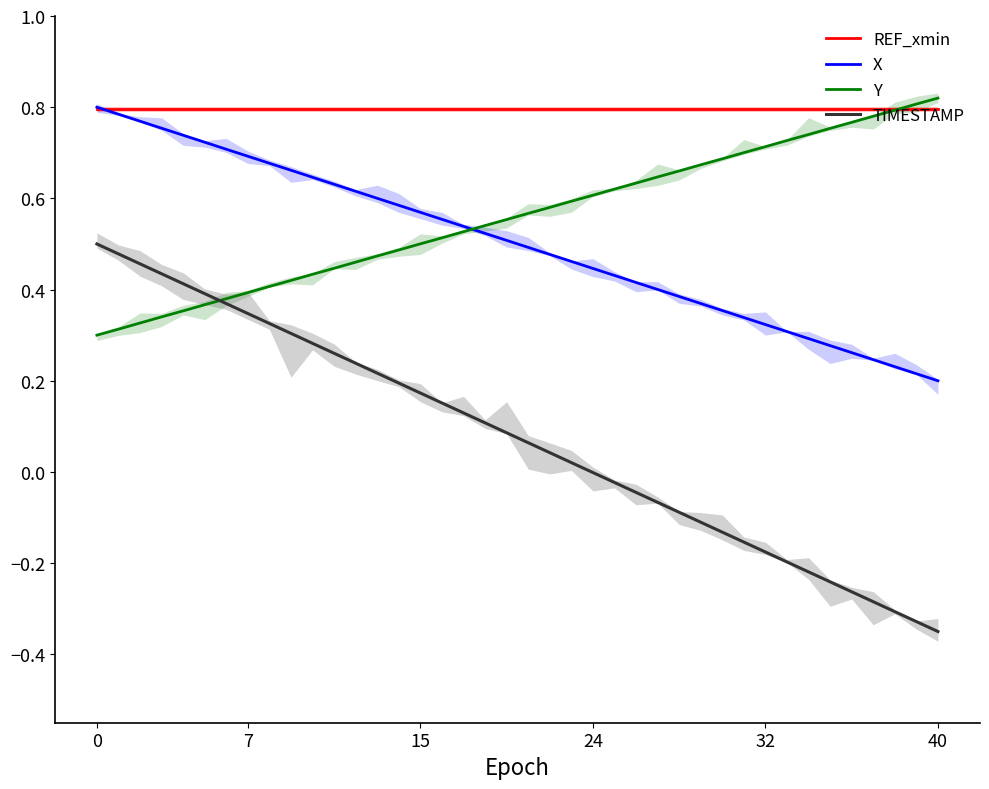

True or false: X and TIMESTAMP cross at least once.

False